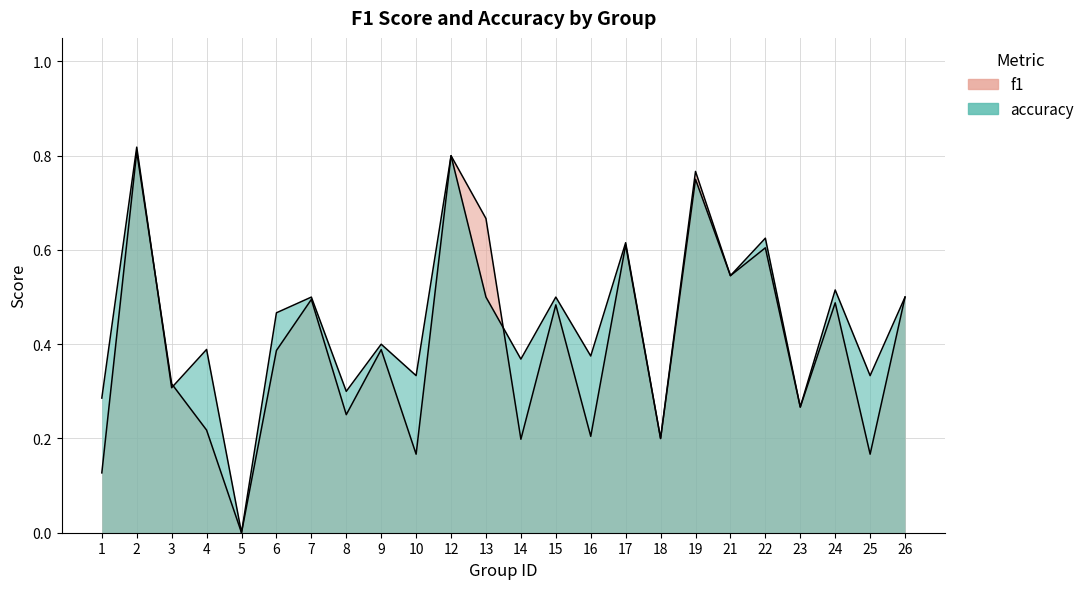

Reading left to right, transcribe all the data shown in this chart.

f1: 1=0.1	2=0.8	3=0.3	4=0.2	5=0.0	6=0.4	7=0.5	8=0.3	9=0.4	10=0.2	12=0.8	13=0.7	14=0.2	15=0.5	16=0.2	17=0.6	18=0.2	19=0.8	21=0.5	22=0.6	23=0.3	24=0.5	25=0.2	26=0.5
accuracy: 1=0.3	2=0.8	3=0.3	4=0.4	5=0.0	6=0.5	7=0.5	8=0.3	9=0.4	10=0.3	12=0.8	13=0.5	14=0.4	15=0.5	16=0.4	17=0.6	18=0.2	19=0.8	21=0.5	22=0.6	23=0.3	24=0.5	25=0.3	26=0.5